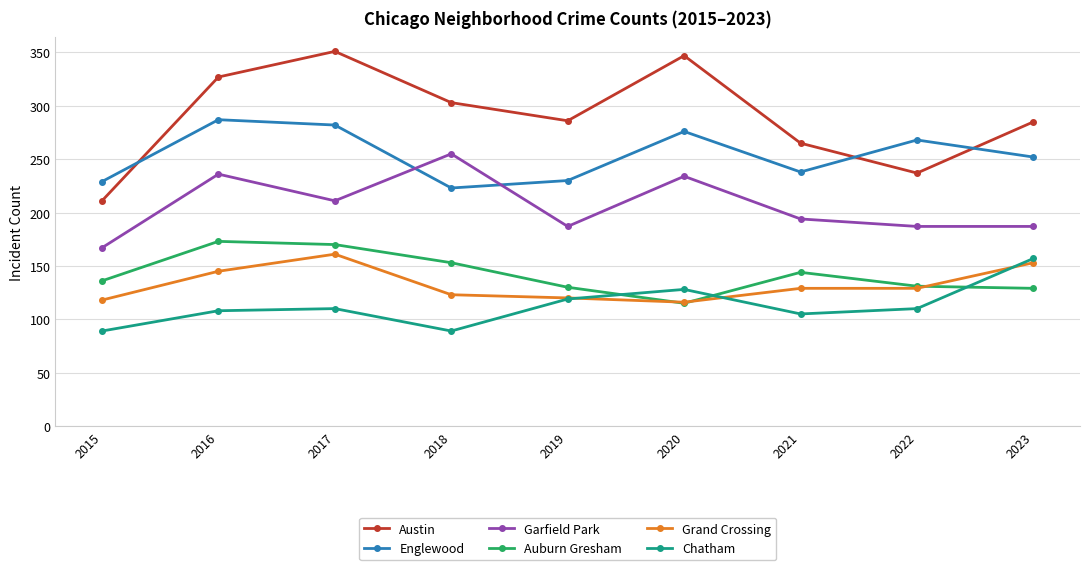

What is the difference between the maximum and minimum values in the Englewood series?

64